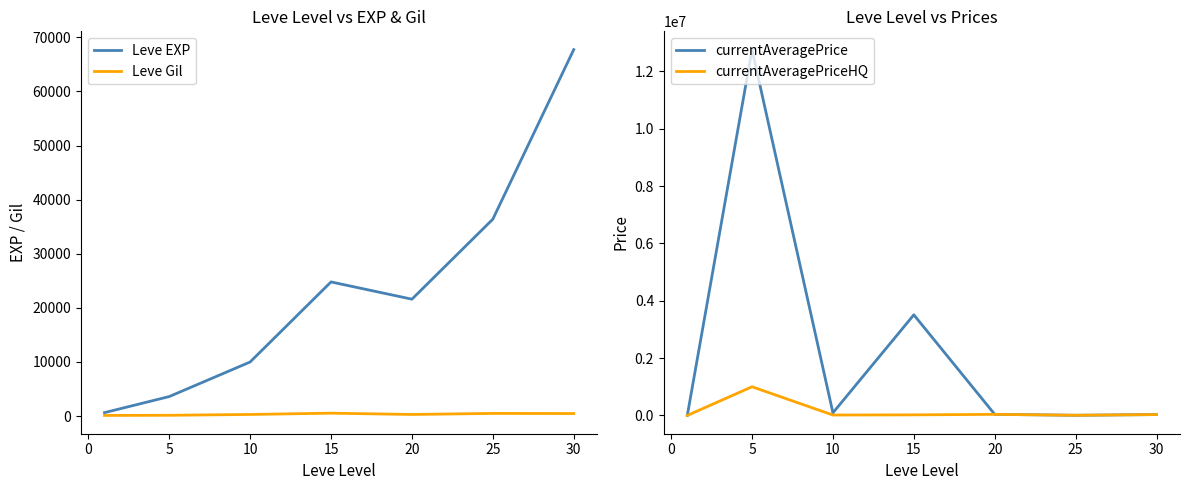

At how many categories does at least one series exceed 1733662?

2